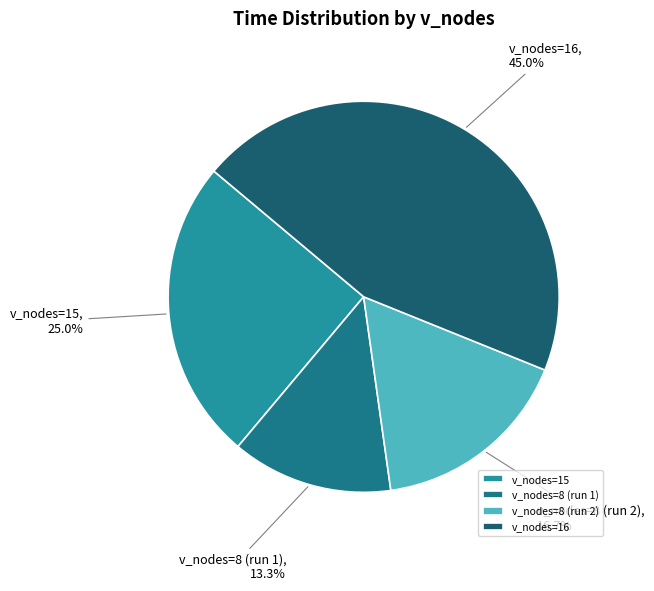

Does v_nodes=8 (run 2) account for over 50% of the chart?

No